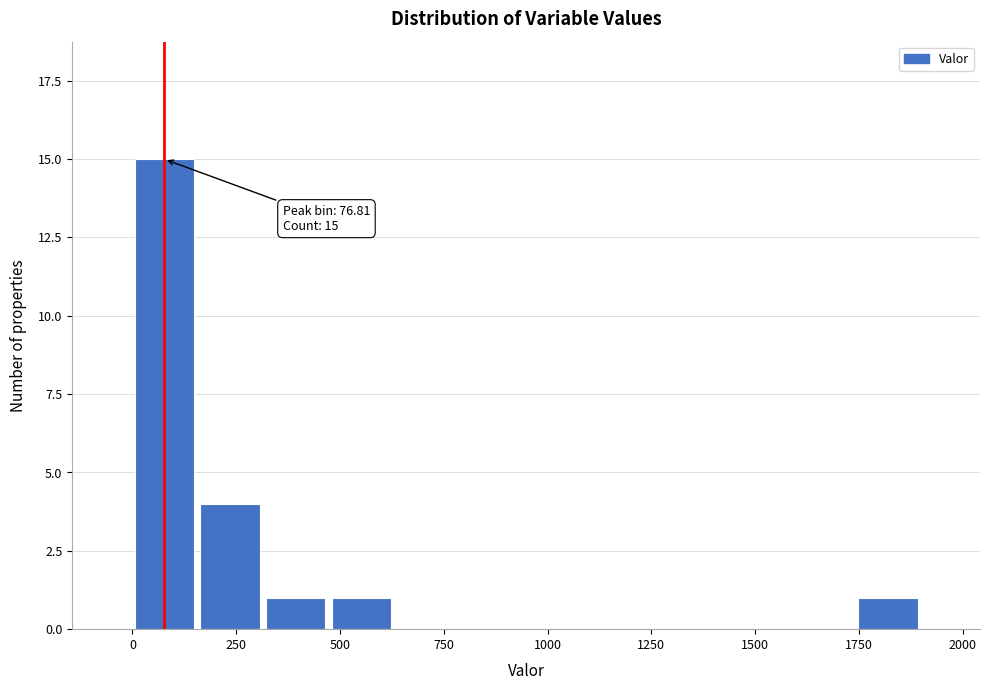

Around what value on the x-axis is the tallest bar? Give the approximate position of its centre, as read against the axis.

100